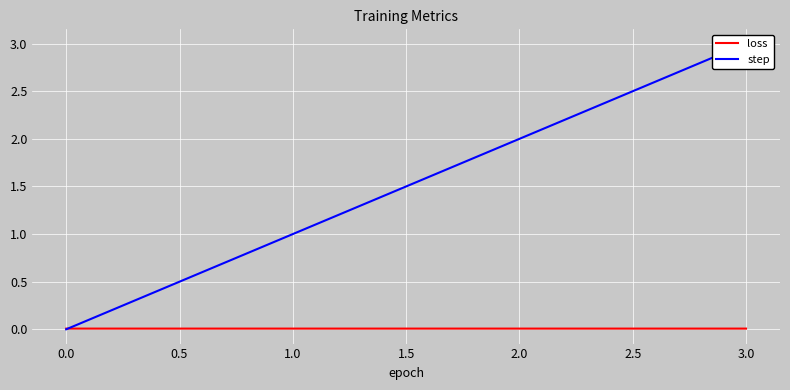

The loss series shows 0.0 at 1.0. True or false?

True